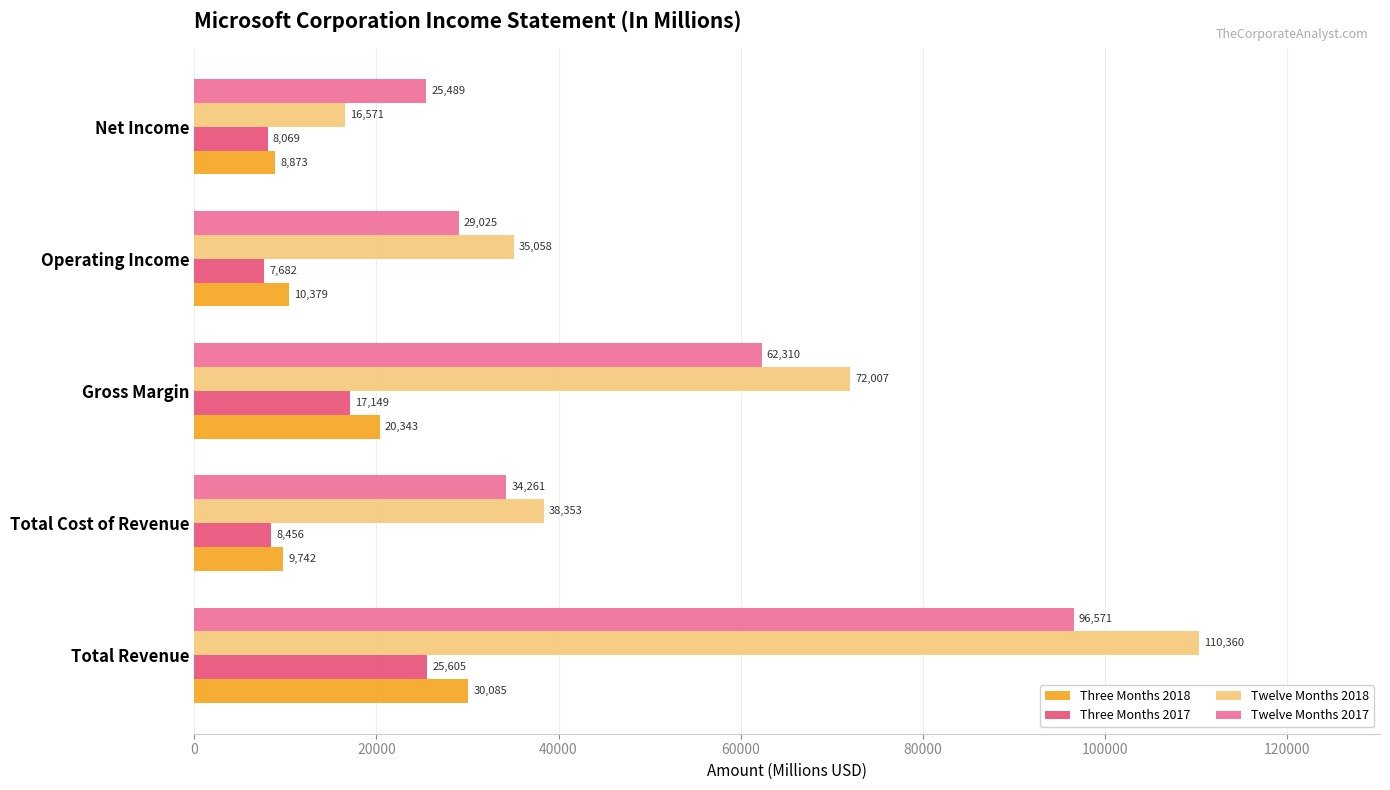

Is it true that Three Months 2018 equals 41075 at Total Revenue?

False